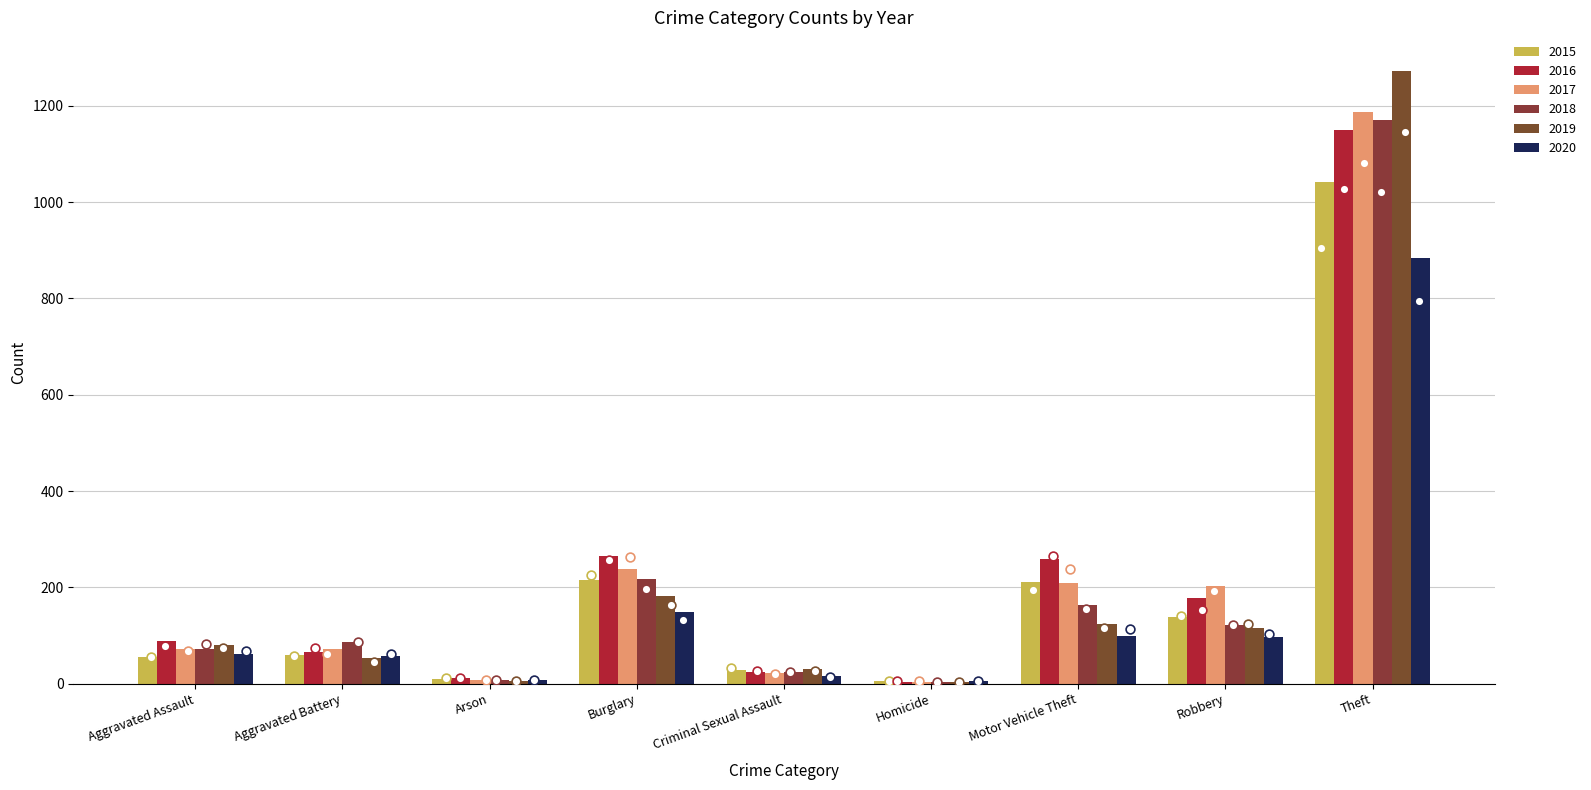

What are all the series names shown in the legend?

2015, 2016, 2017, 2018, 2019, 2020